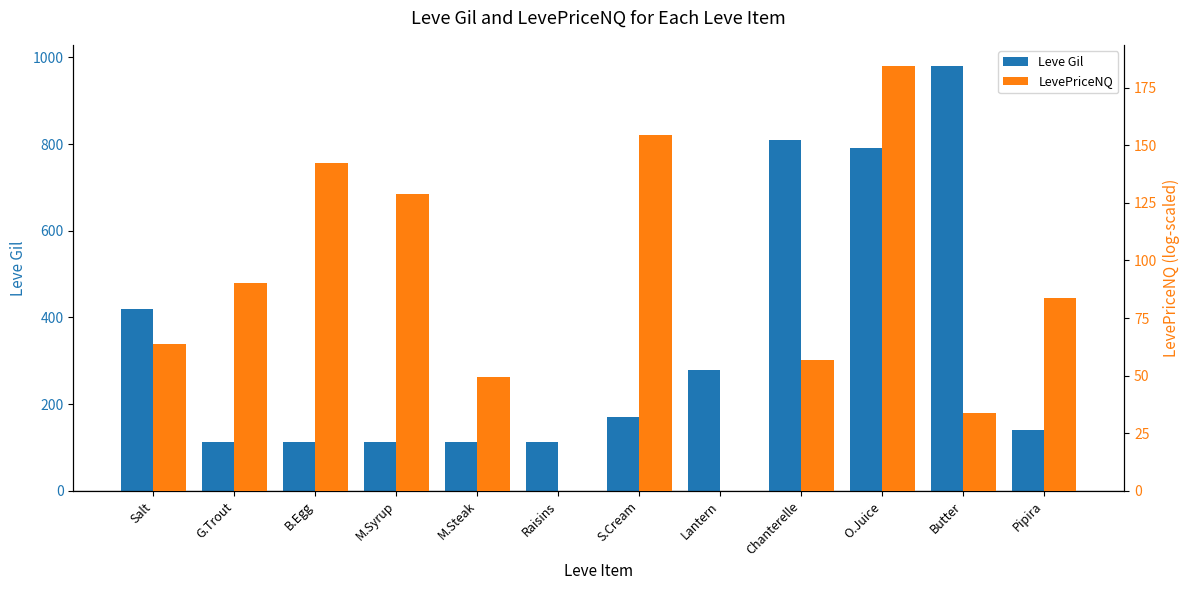

Rank the series by their average value, from highest to lowest.

Leve Gil, LevePriceNQ